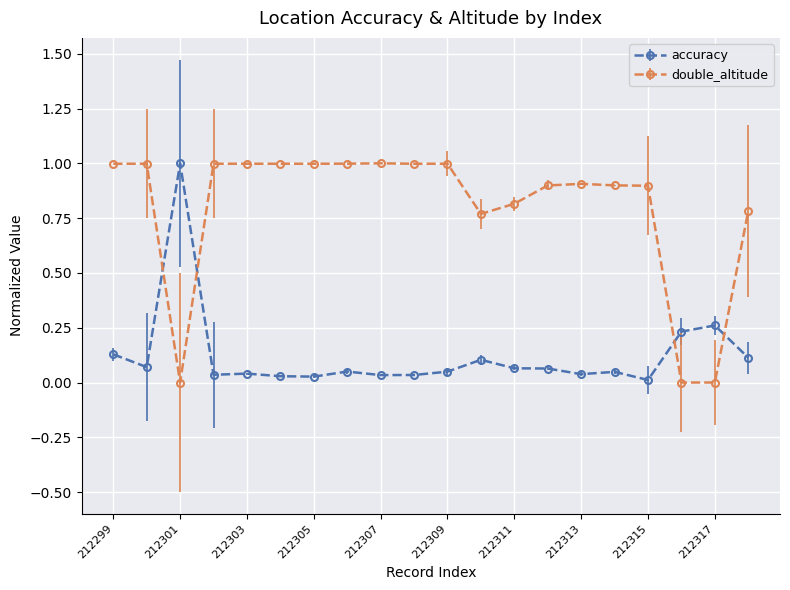

How many intersections are there between double_altitude and accuracy?

4